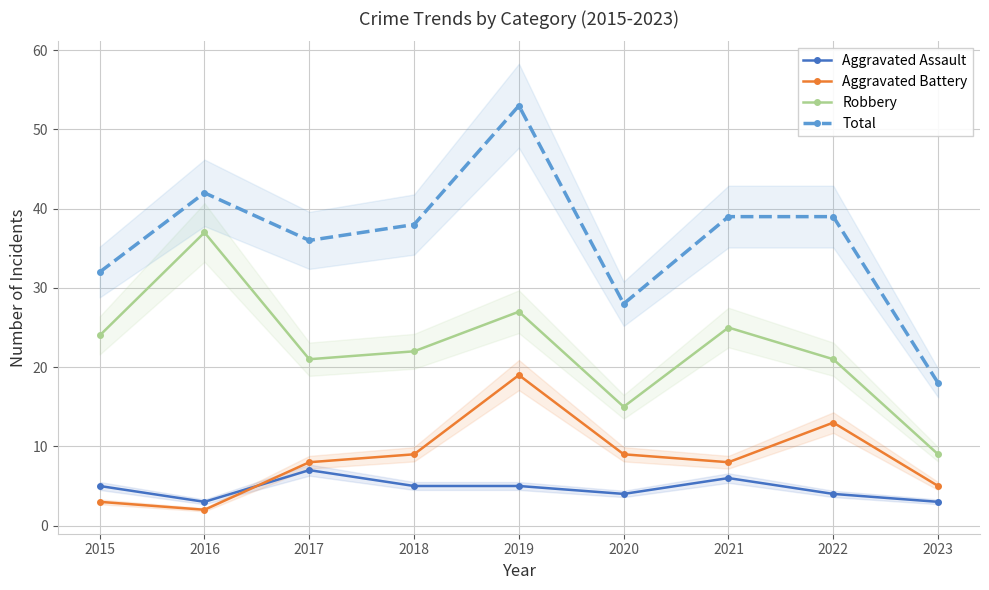

At which category is the sum across all series the highest?

2019